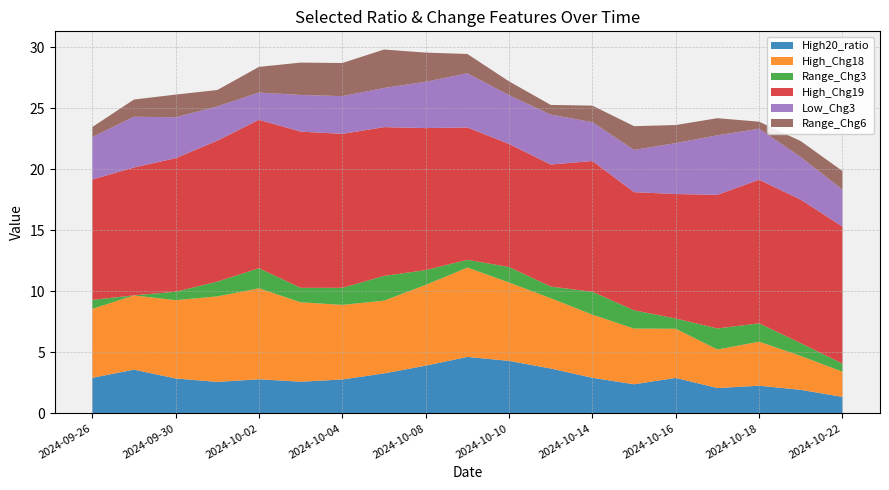

Reading left to right, transcribe all the data shown in this chart.

High20_ratio: 2024-09-26=2.9	2024-09-27=3.6	2024-09-30=2.9	2024-10-01=2.6	2024-10-02=2.8	2024-10-03=2.6	2024-10-04=2.8	2024-10-07=3.3	2024-10-08=3.9	2024-10-09=4.6	2024-10-10=4.3	2024-10-11=3.7	2024-10-14=2.9	2024-10-15=2.4	2024-10-16=2.9	2024-10-17=2.1	2024-10-18=2.3	2024-10-21=1.9	2024-10-22=1.3
High_Chg18: 2024-09-26=5.7	2024-09-27=6.1	2024-09-30=6.4	2024-10-01=7.0	2024-10-02=7.5	2024-10-03=6.5	2024-10-04=6.1	2024-10-07=6.0	2024-10-08=6.6	2024-10-09=7.3	2024-10-10=6.4	2024-10-11=5.8	2024-10-14=5.2	2024-10-15=4.6	2024-10-16=4.0	2024-10-17=3.2	2024-10-18=3.6	2024-10-21=2.8	2024-10-22=2.1
Range_Chg3: 2024-09-26=0.7	2024-09-27=0.0	2024-09-30=0.7	2024-10-01=1.2	2024-10-02=1.6	2024-10-03=1.2	2024-10-04=1.4	2024-10-07=2.0	2024-10-08=1.2	2024-10-09=0.6	2024-10-10=1.3	2024-10-11=1.0	2024-10-14=1.9	2024-10-15=1.5	2024-10-16=0.8	2024-10-17=1.7	2024-10-18=1.5	2024-10-21=1.0	2024-10-22=0.7
High_Chg19: 2024-09-26=9.9	2024-09-27=10.5	2024-09-30=11.0	2024-10-01=11.6	2024-10-02=12.2	2024-10-03=12.8	2024-10-04=12.6	2024-10-07=12.2	2024-10-08=11.6	2024-10-09=10.9	2024-10-10=10.1	2024-10-11=10.0	2024-10-14=10.7	2024-10-15=9.7	2024-10-16=10.2	2024-10-17=11.0	2024-10-18=11.8	2024-10-21=11.8	2024-10-22=11.2
Low_Chg3: 2024-09-26=3.5	2024-09-27=4.2	2024-09-30=3.4	2024-10-01=2.8	2024-10-02=2.2	2024-10-03=3.0	2024-10-04=3.1	2024-10-07=3.2	2024-10-08=3.8	2024-10-09=4.4	2024-10-10=4.0	2024-10-11=4.1	2024-10-14=3.2	2024-10-15=3.5	2024-10-16=4.2	2024-10-17=4.9	2024-10-18=4.2	2024-10-21=3.5	2024-10-22=3.0
Range_Chg6: 2024-09-26=0.8	2024-09-27=1.4	2024-09-30=1.9	2024-10-01=1.4	2024-10-02=2.1	2024-10-03=2.7	2024-10-04=2.7	2024-10-07=3.2	2024-10-08=2.4	2024-10-09=1.6	2024-10-10=1.1	2024-10-11=0.8	2024-10-14=1.4	2024-10-15=1.9	2024-10-16=1.5	2024-10-17=1.4	2024-10-18=0.6	2024-10-21=1.3	2024-10-22=1.5